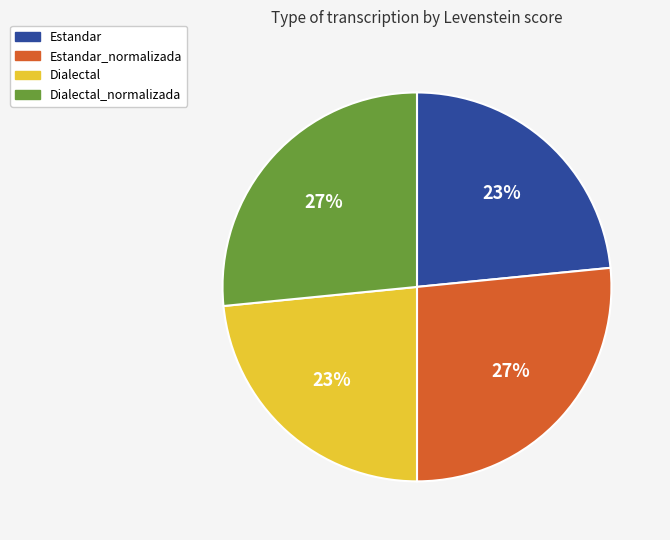

To the nearest percent, what is the average slice percentage?

25%